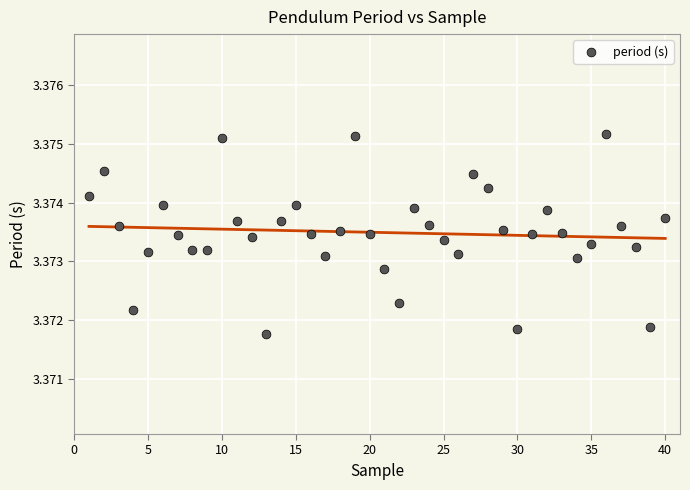

What is the range of X values (max minus min)?

39.0